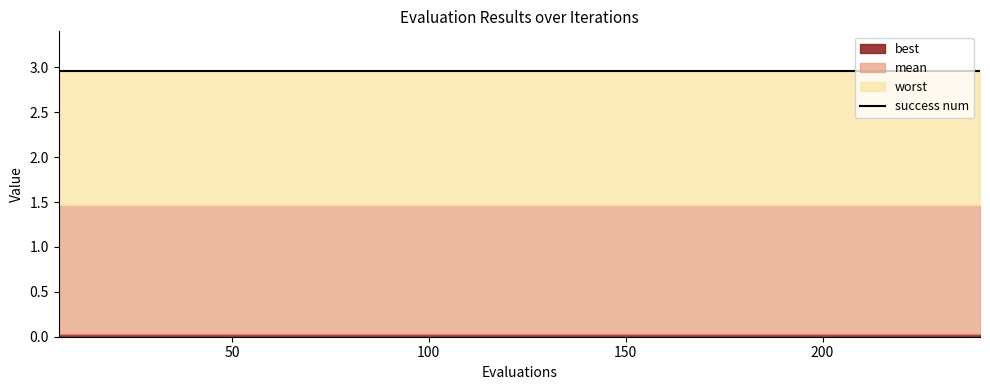

Rank the categories by success num value from lowest to highest.

6, 12, 18, 24, 30, 36, 42, 48, 54, 60, 66, 72, 78, 84, 90, 96, 102, 108, 114, 120, 126, 132, 138, 144, 150, 156, 162, 168, 174, 180, 186, 192, 198, 204, 210, 216, 222, 228, 234, 240